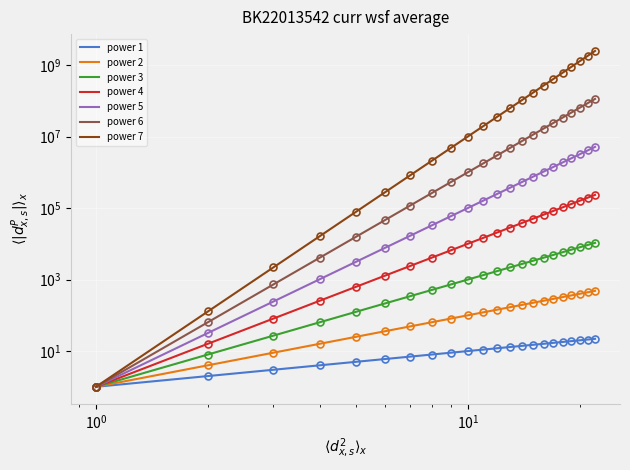

What is the value of the 1st point from the left?

1